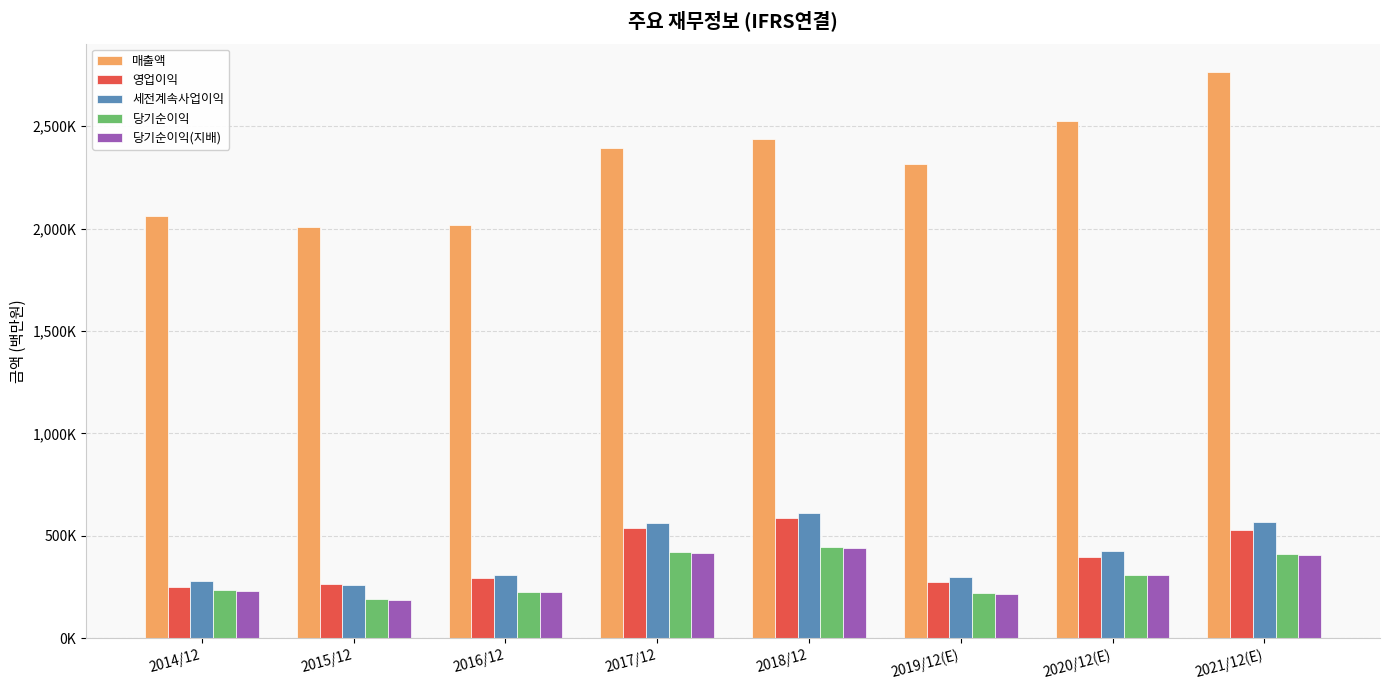

Reading left to right, extract all data points from this chart.

매출액: 2014/12=2062060	2015/12=2006535	2016/12=2018667	2017/12=2395754	2018/12=2437714	2019/12(E)=2314725	2020/12(E)=2527738	2021/12(E)=2765706
영업이익: 2014/12=250251	2015/12=264134	2016/12=292407	2017/12=536450	2018/12=588867	2019/12(E)=271526	2020/12(E)=396877	2021/12(E)=529840
세전계속사업이익: 2014/12=278750	2015/12=259610	2016/12=307137	2017/12=561960	2018/12=611600	2019/12(E)=300100	2020/12(E)=425472	2021/12(E)=565159
당기순이익: 2014/12=233944	2015/12=190601	2016/12=227261	2017/12=421867	2018/12=443449	2019/12(E)=219616	2020/12(E)=309790	2021/12(E)=413080
당기순이익(지배): 2014/12=230825	2015/12=186946	2016/12=224157	2017/12=413446	2018/12=438909	2019/12(E)=217026	2020/12(E)=306028	2021/12(E)=408159